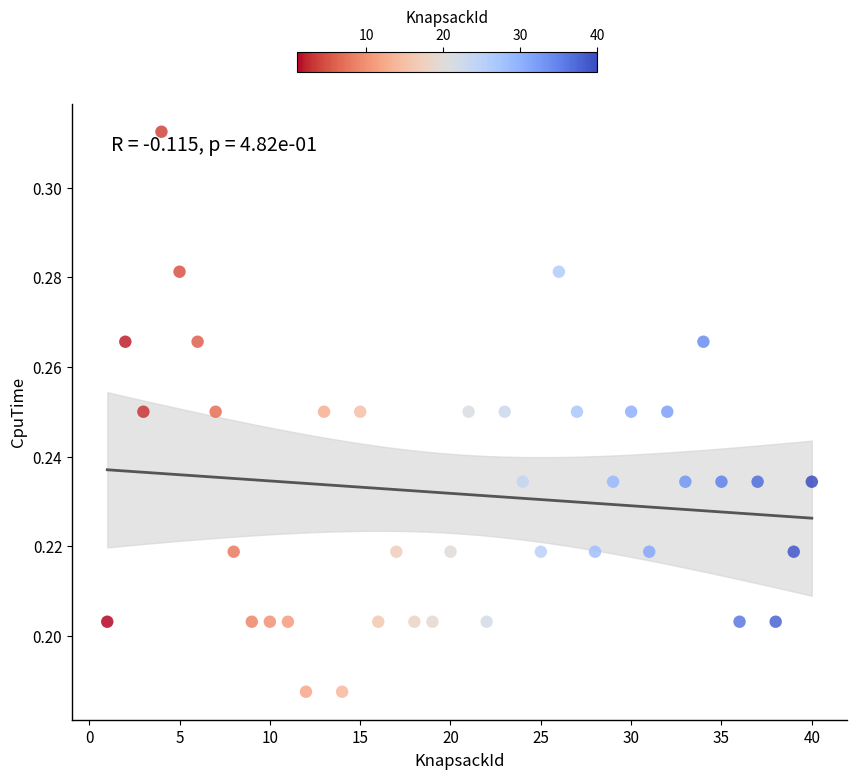

What is the range of X values (max minus min)?

39.0